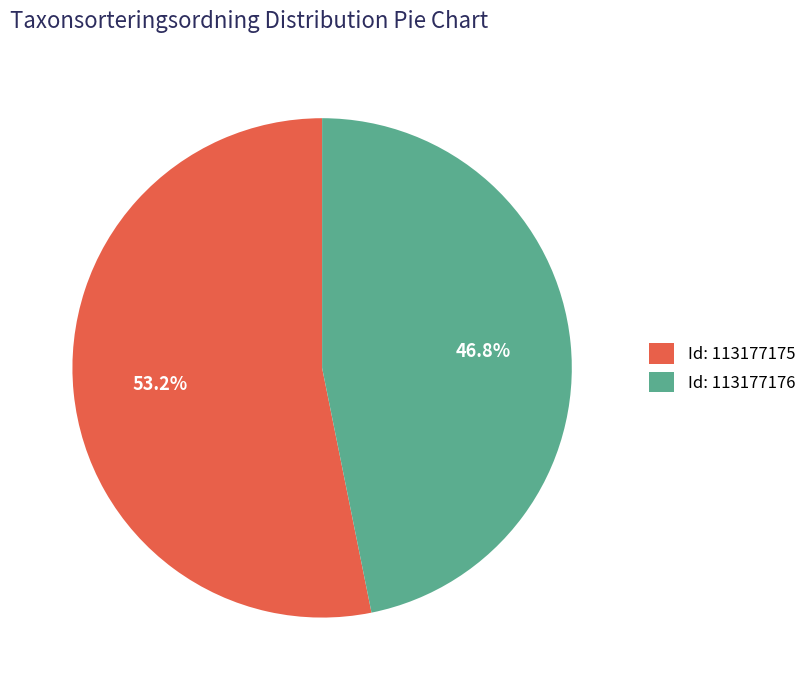

Which slice represents more than half of the pie?

Id: 113177175